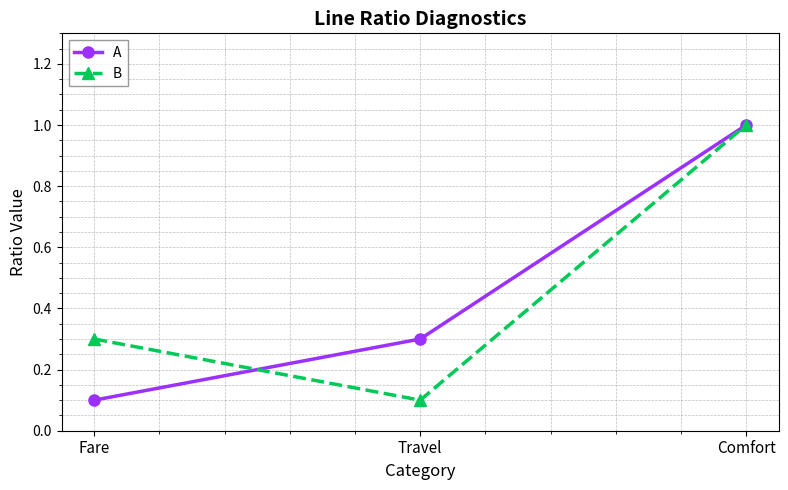

What is the maximum value for B?

1.0